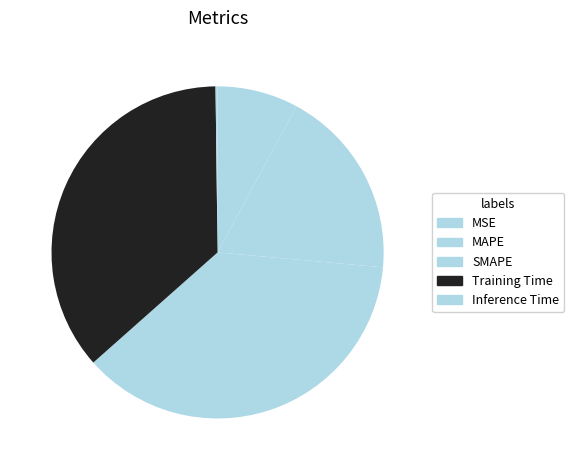

Rank the categories by value from highest to lowest.

SMAPE, Training Time, MAPE, MSE, Inference Time